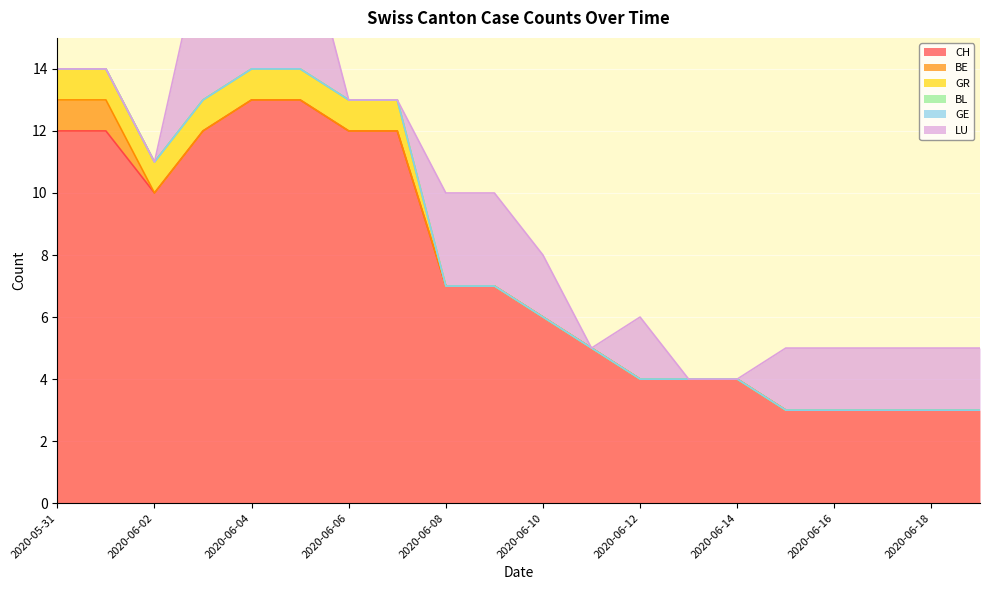

Reading right to left, what are all the values shown in this chart?

CH: 2020-06-19=3	2020-06-18=3	2020-06-17=3	2020-06-16=3	2020-06-15=3	2020-06-14=4	2020-06-13=4	2020-06-12=4	2020-06-11=5	2020-06-10=6	2020-06-09=7	2020-06-08=7	2020-06-07=12	2020-06-06=12	2020-06-05=13	2020-06-04=13	2020-06-03=12	2020-06-02=10	2020-06-01=12	2020-05-31=12
BE: 2020-06-19=0	2020-06-18=0	2020-06-17=0	2020-06-16=0	2020-06-15=0	2020-06-14=0	2020-06-13=0	2020-06-12=0	2020-06-11=0	2020-06-10=0	2020-06-09=0	2020-06-08=0	2020-06-07=0	2020-06-06=0	2020-06-05=0	2020-06-04=0	2020-06-03=0	2020-06-02=0	2020-06-01=1	2020-05-31=1
GR: 2020-06-19=0	2020-06-18=0	2020-06-17=0	2020-06-16=0	2020-06-15=0	2020-06-14=0	2020-06-13=0	2020-06-12=0	2020-06-11=0	2020-06-10=0	2020-06-09=0	2020-06-08=0	2020-06-07=1	2020-06-06=1	2020-06-05=1	2020-06-04=1	2020-06-03=1	2020-06-02=1	2020-06-01=1	2020-05-31=1
BL: 2020-06-19=0	2020-06-18=0	2020-06-17=0	2020-06-16=0	2020-06-15=0	2020-06-14=0	2020-06-13=0	2020-06-12=0	2020-06-11=0	2020-06-10=0	2020-06-09=0	2020-06-08=0	2020-06-07=0	2020-06-06=0	2020-06-05=0	2020-06-04=0	2020-06-03=0	2020-06-02=0	2020-06-01=0	2020-05-31=0
GE: 2020-06-19=0	2020-06-18=0	2020-06-17=0	2020-06-16=0	2020-06-15=0	2020-06-14=0	2020-06-13=0	2020-06-12=0	2020-06-11=0	2020-06-10=0	2020-06-09=0	2020-06-08=0	2020-06-07=0	2020-06-06=0	2020-06-05=0	2020-06-04=0	2020-06-03=0	2020-06-02=0	2020-06-01=0	2020-05-31=0
LU: 2020-06-19=2	2020-06-18=2	2020-06-17=2	2020-06-16=2	2020-06-15=2	2020-06-14=0	2020-06-13=0	2020-06-12=2	2020-06-11=0	2020-06-10=2	2020-06-09=3	2020-06-08=3	2020-06-07=0	2020-06-06=0	2020-06-05=5	2020-06-04=5	2020-06-03=5	2020-06-02=0	2020-06-01=0	2020-05-31=0